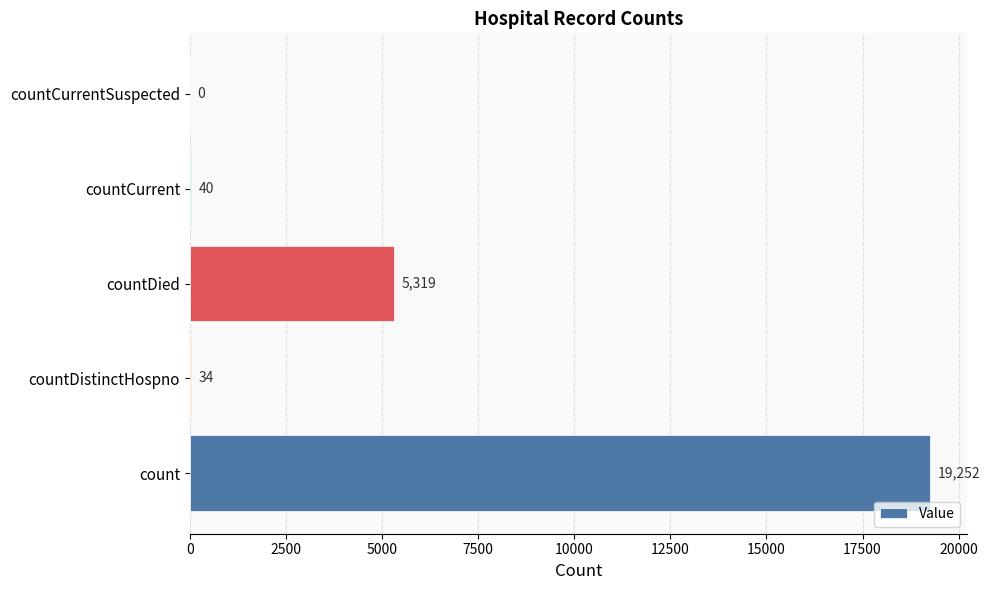

Reading bottom to top, extract all data points from this chart.

count=19252	countDistinctHospno=34	countDied=5319	countCurrent=40	countCurrentSuspected=0